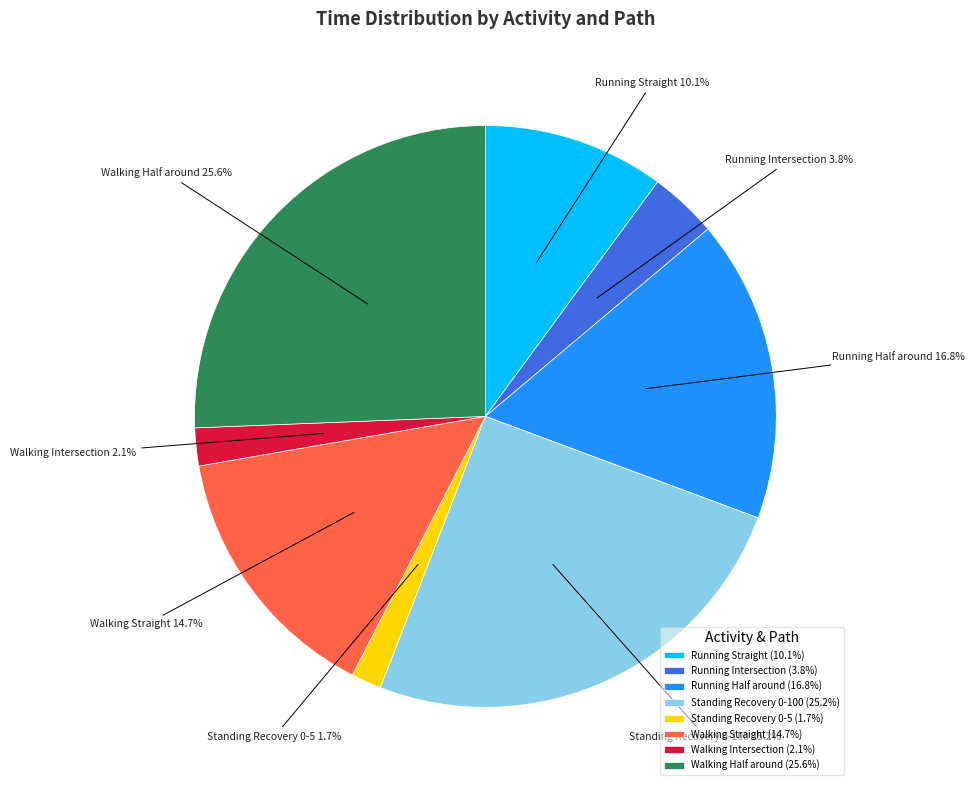

How many slices are in this pie chart?

8